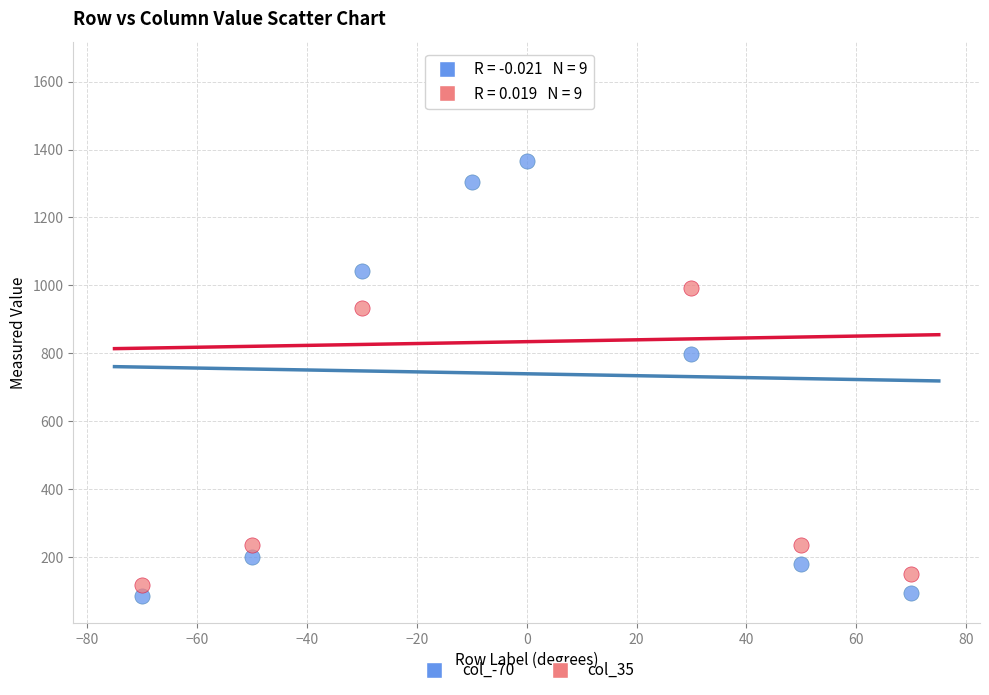

What is the X range (max minus min) for the scatter plot?

140